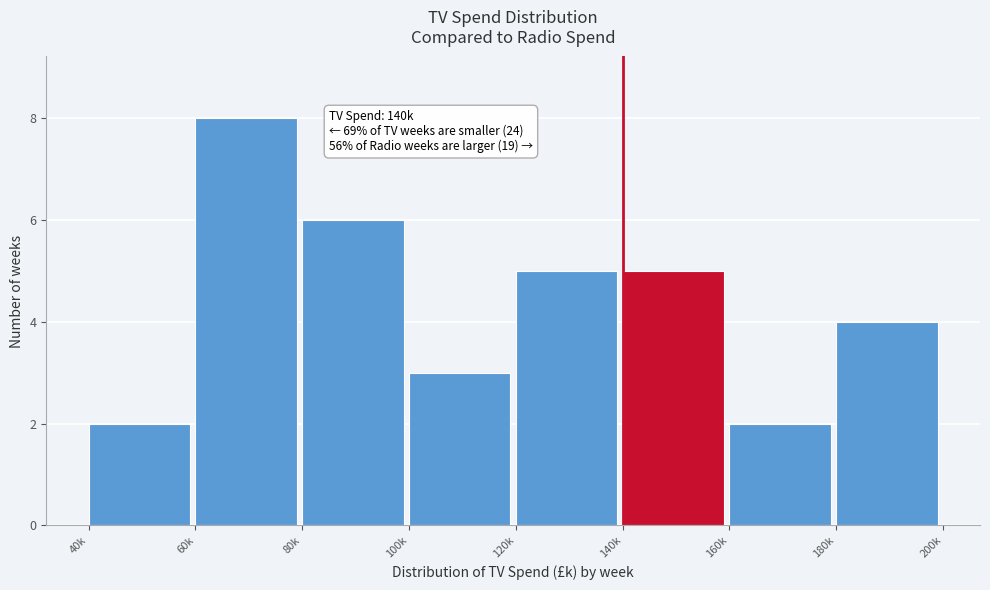

Reading left to right, extract all data points from this chart.

2	8	6	3	5	5	2	4